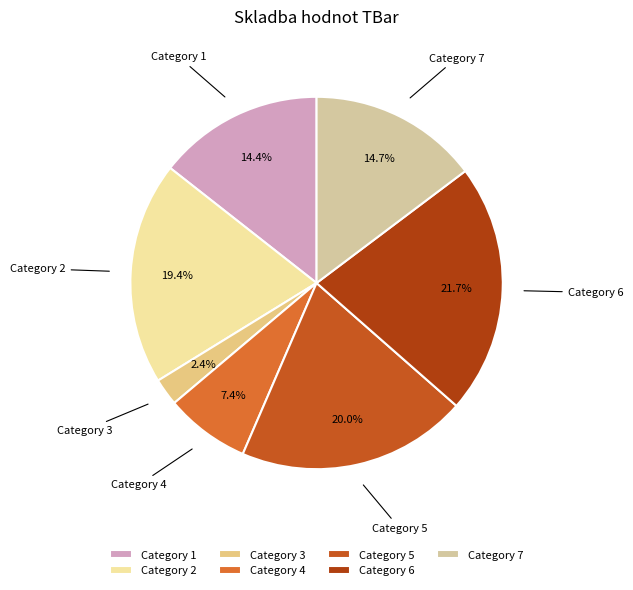

Which category has the smallest portion of the pie?

Category 3